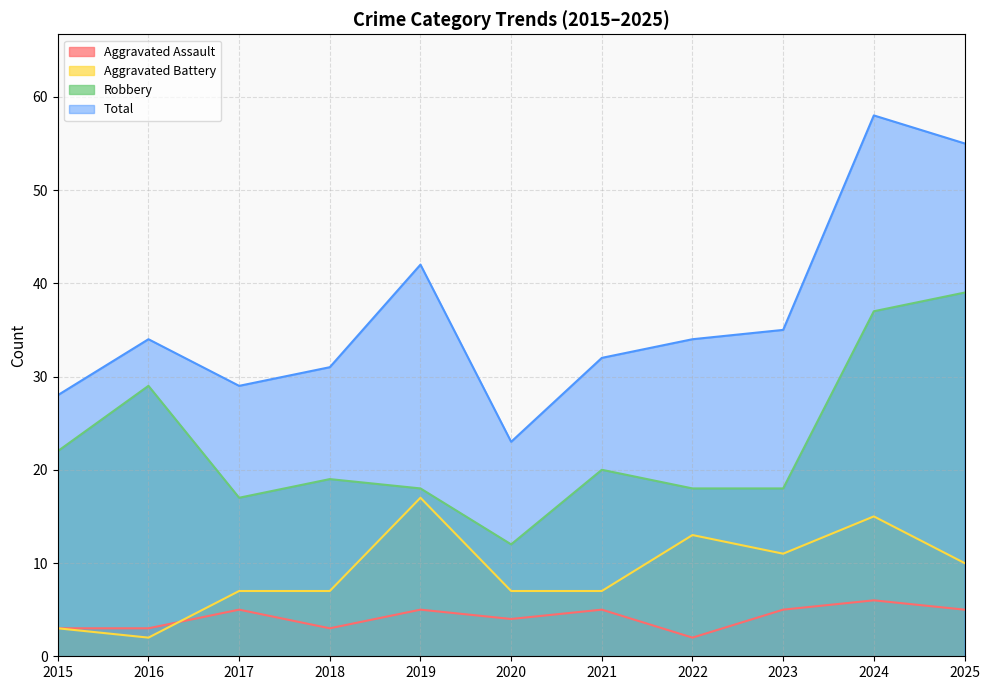

At which label is Aggravated Battery closest to 9?

2025